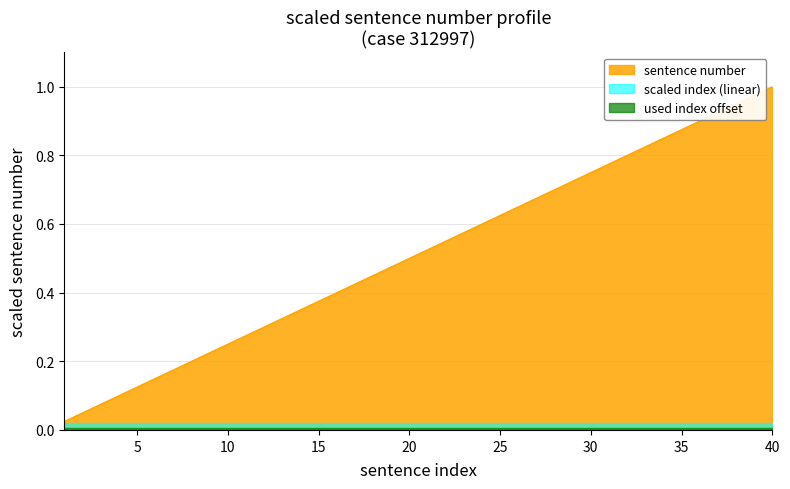

What is the value of the 20th point from the left?

0.5